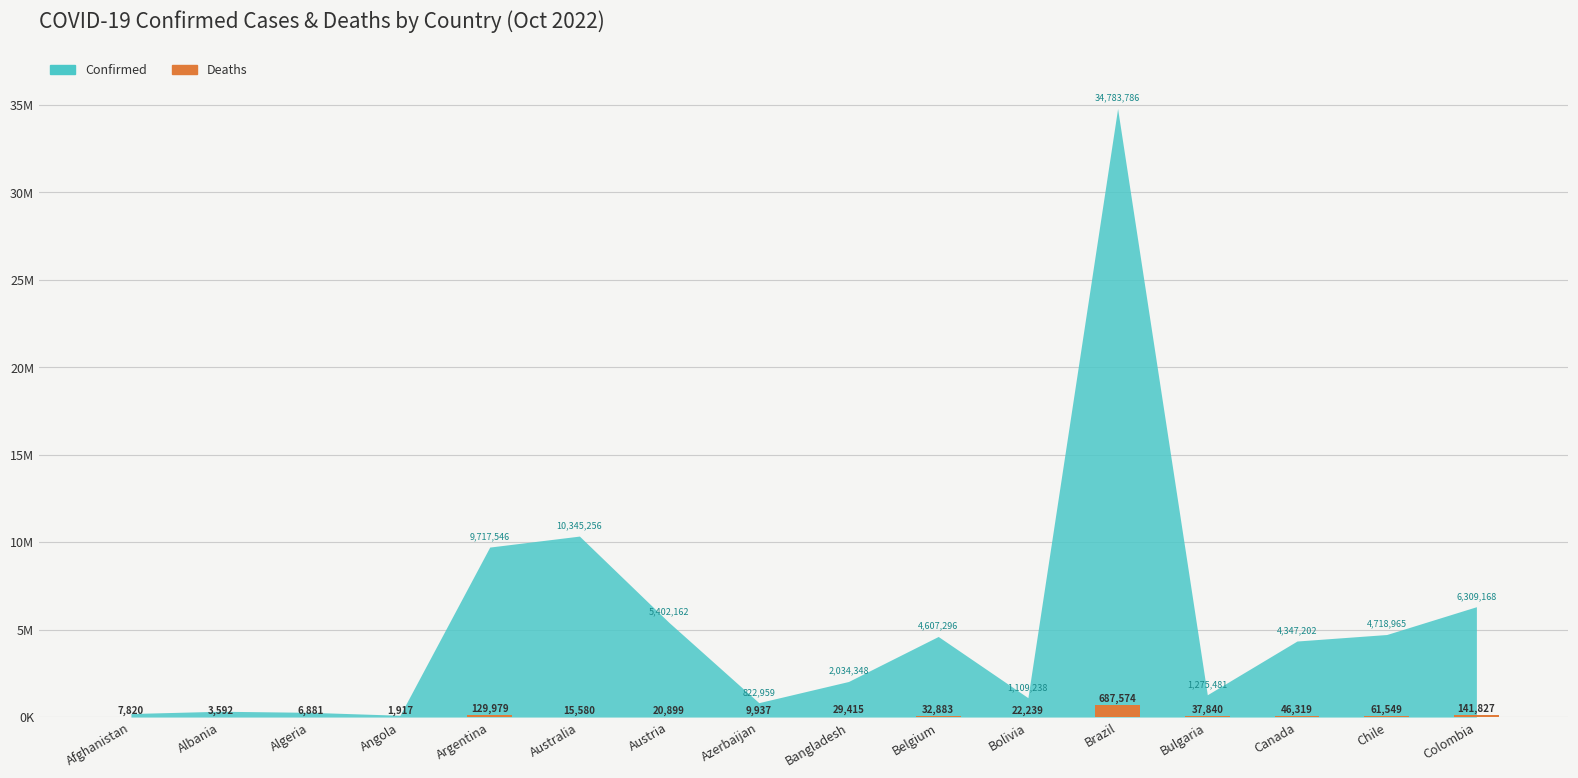

The chart shows a value of 5562 at Albania. True or false?

False